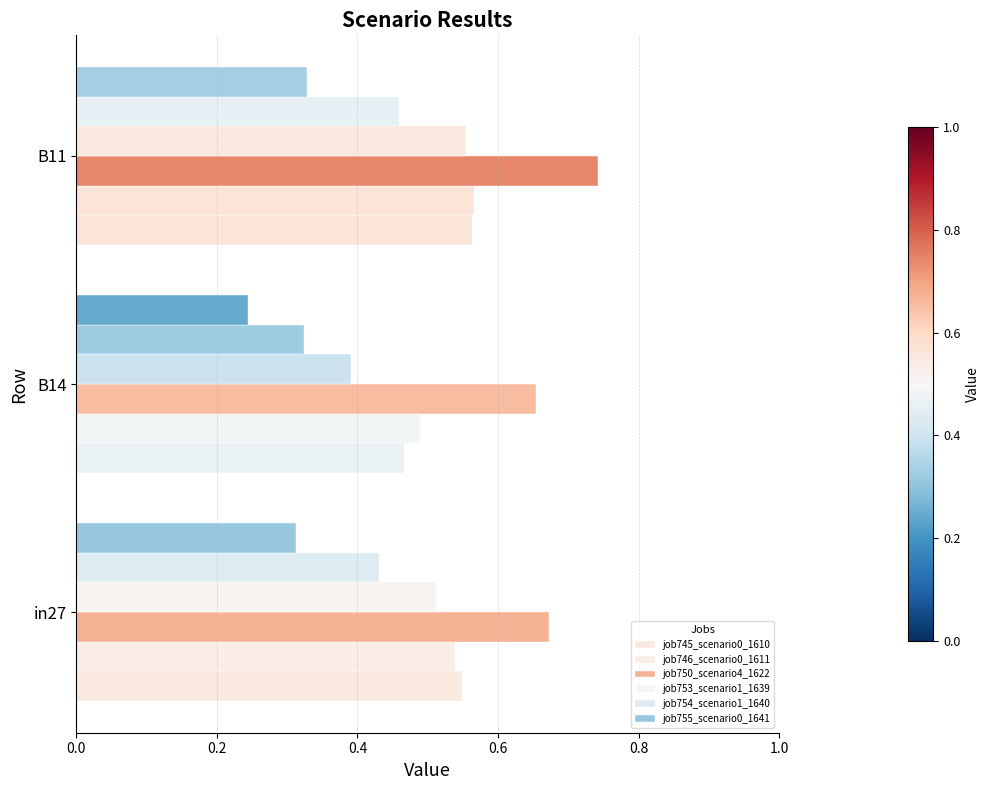

At how many categories does at least one series exceed 0?

3